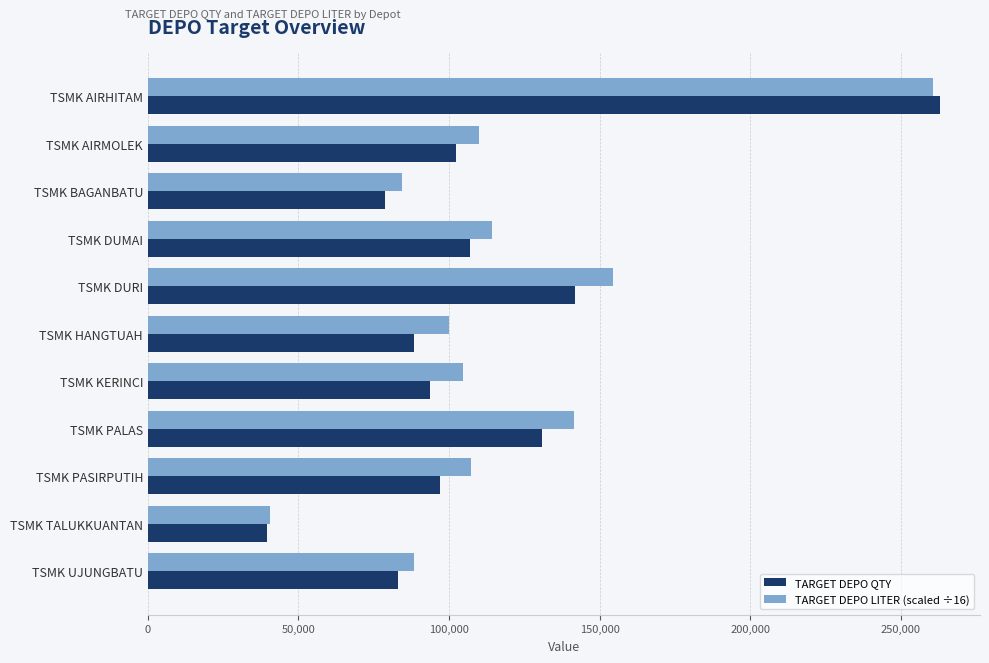

How many categories are shown in the chart?

11